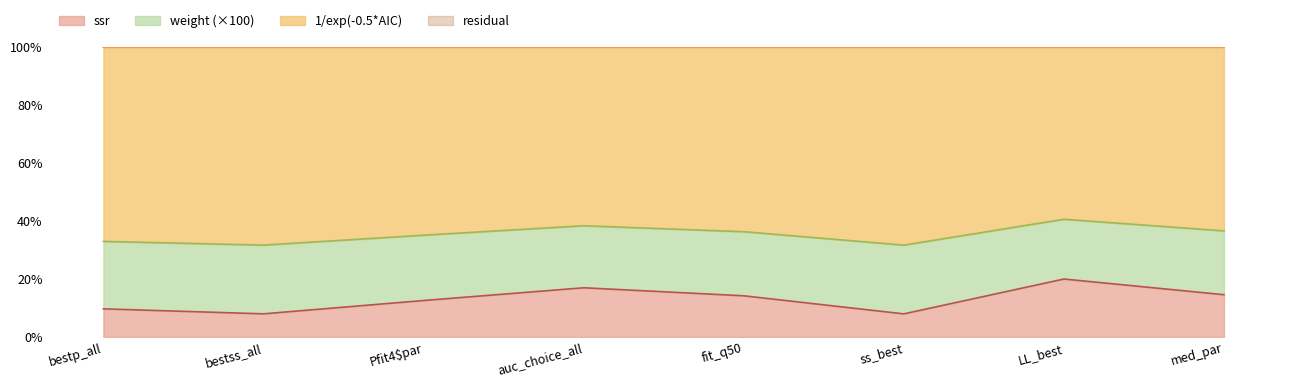

What is the greatest value displayed?

0.4